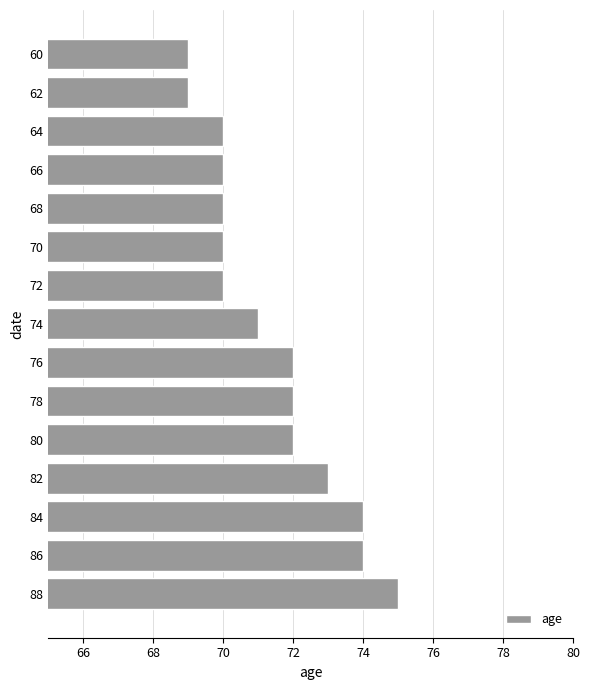

Is it true that the value at 88 is 75?

True